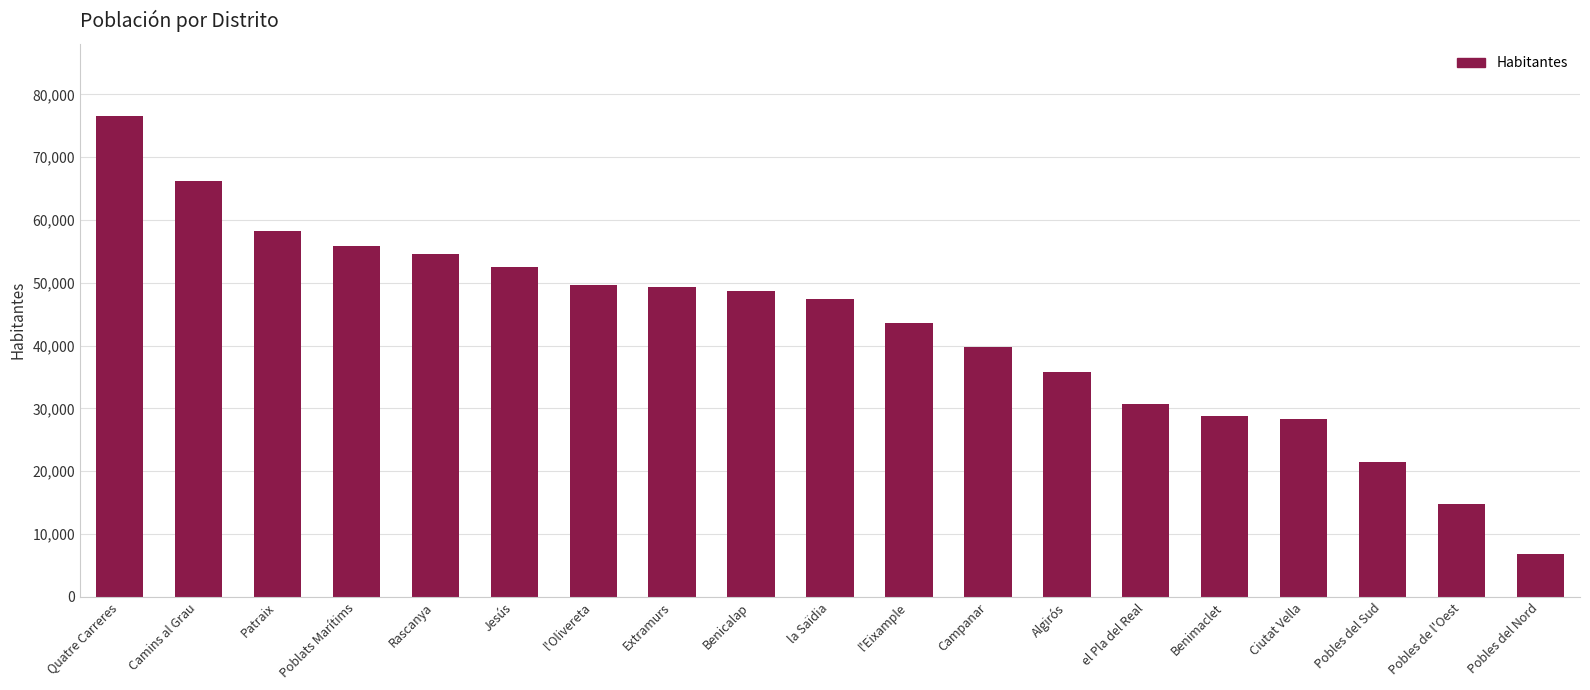

True or false: the data shows 29663 at Quatre Carreres.

False